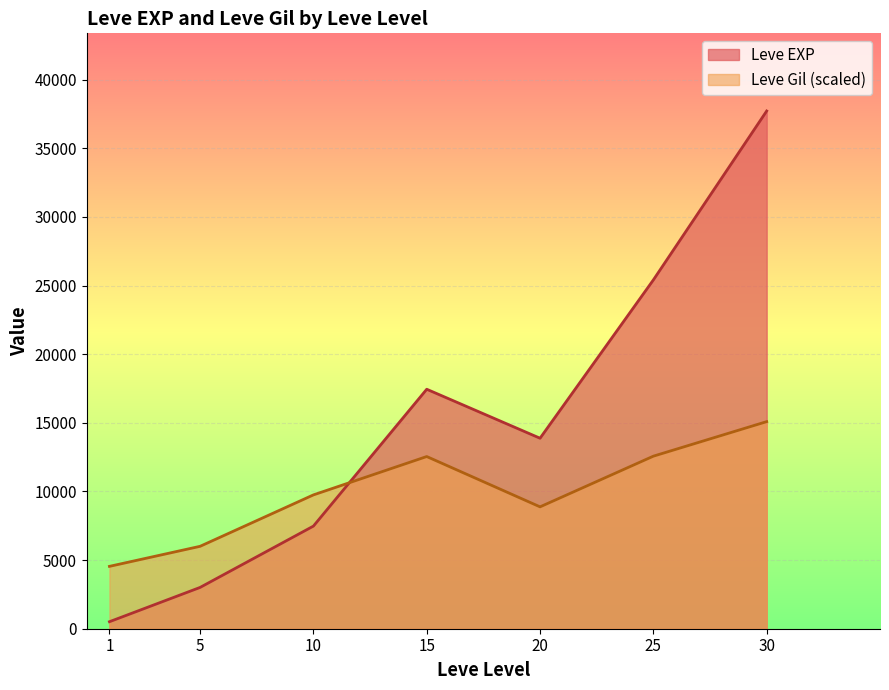

The value of Leve EXP at 30 is 55870.6. True or false?

False